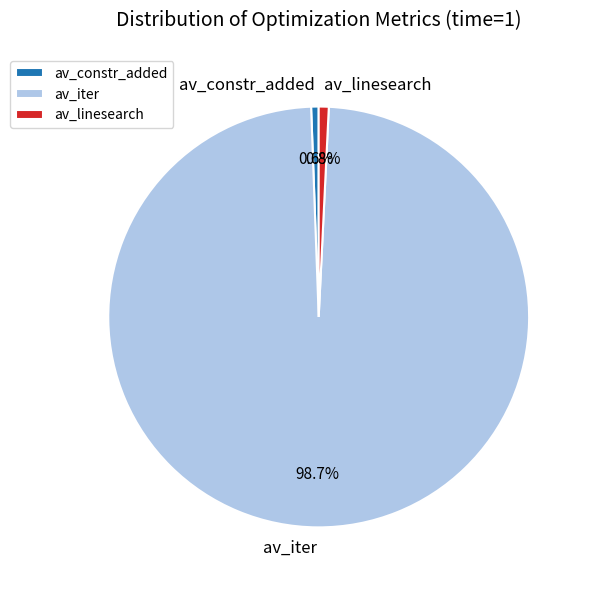

Combined, what portion of the pie is av_linesearch and av_iter?

99.4%